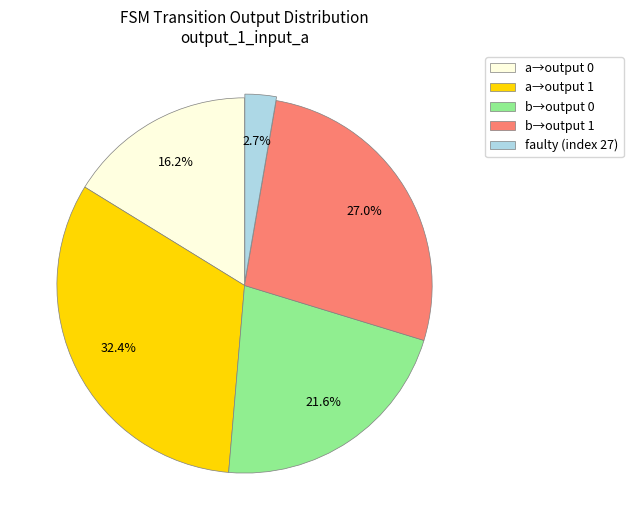

Is there any slice that represents more than half of the pie?

No